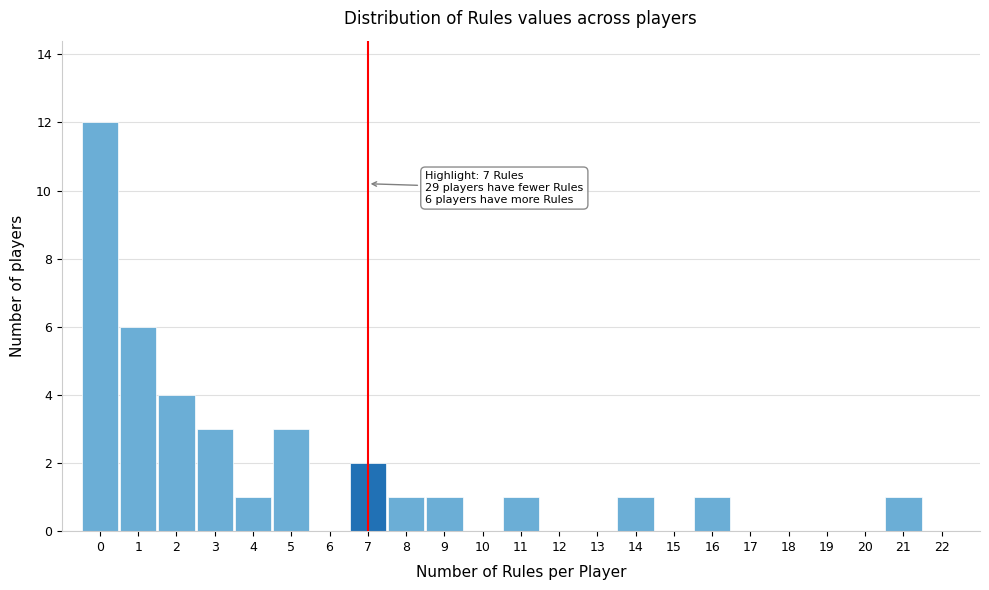

Over which range of the x-axis is the bar tallest?

-0.5 to 0.5